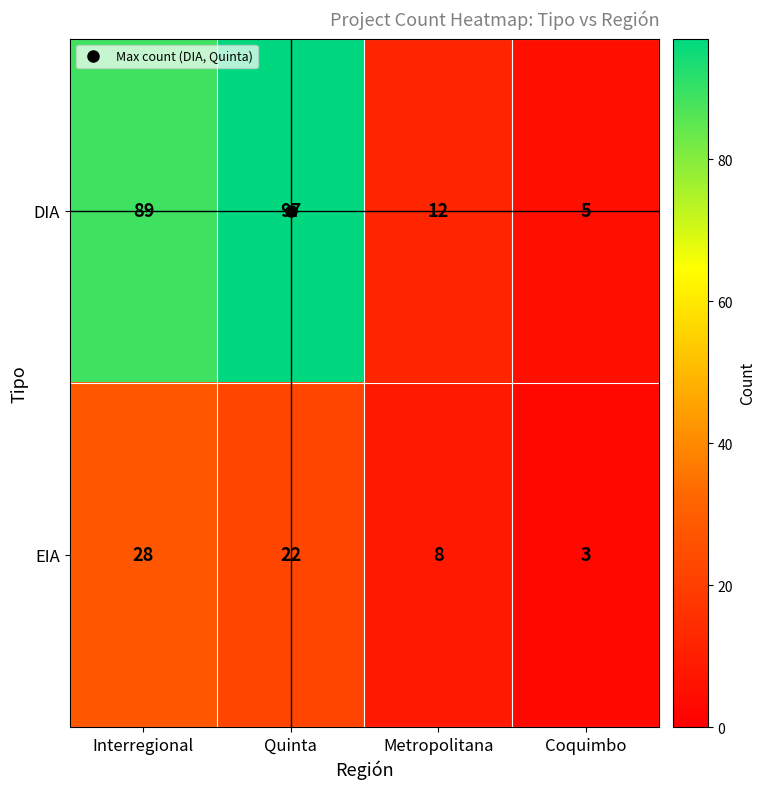

Is it true that DIA equals 136 at Quinta?

False